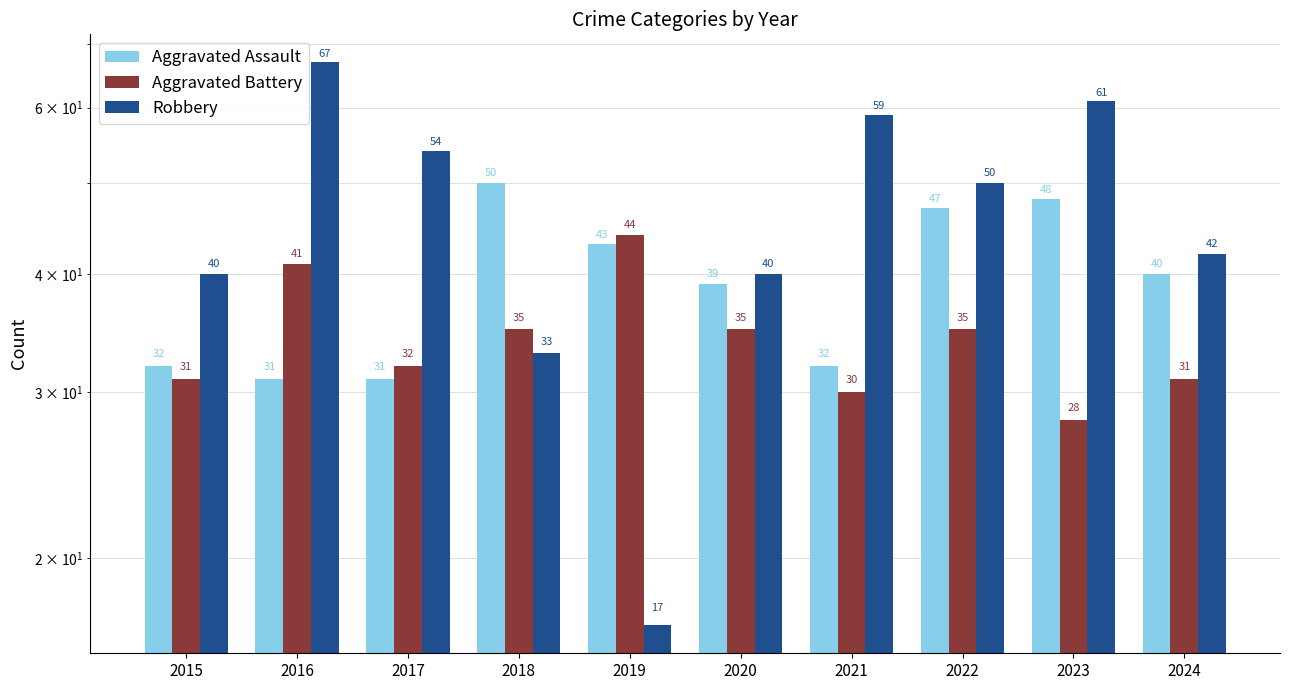

Reading left to right, what are all the values shown in this chart?

Aggravated Assault: 32	31	31	50	43	39	32	47	48	40
Aggravated Battery: 31	41	32	35	44	35	30	35	28	31
Robbery: 40	67	54	33	17	40	59	50	61	42